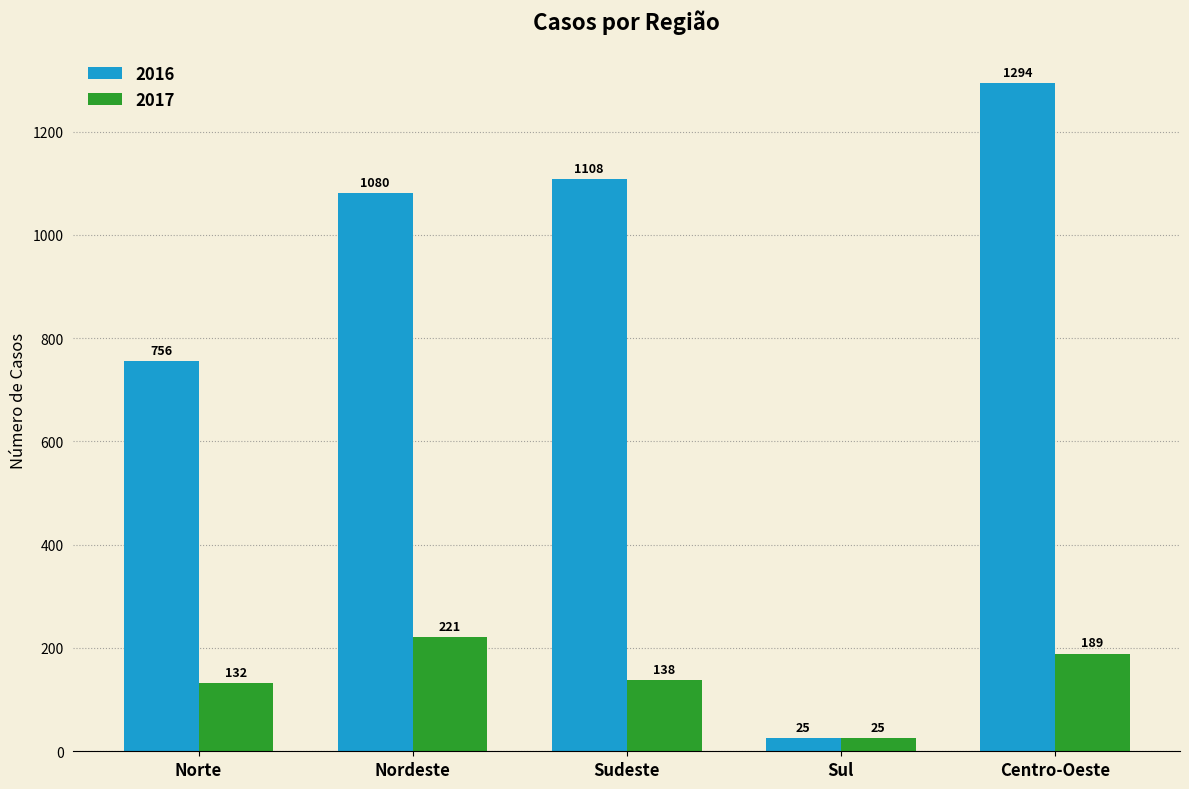

What is the label of the 4th bar from the right?

Nordeste